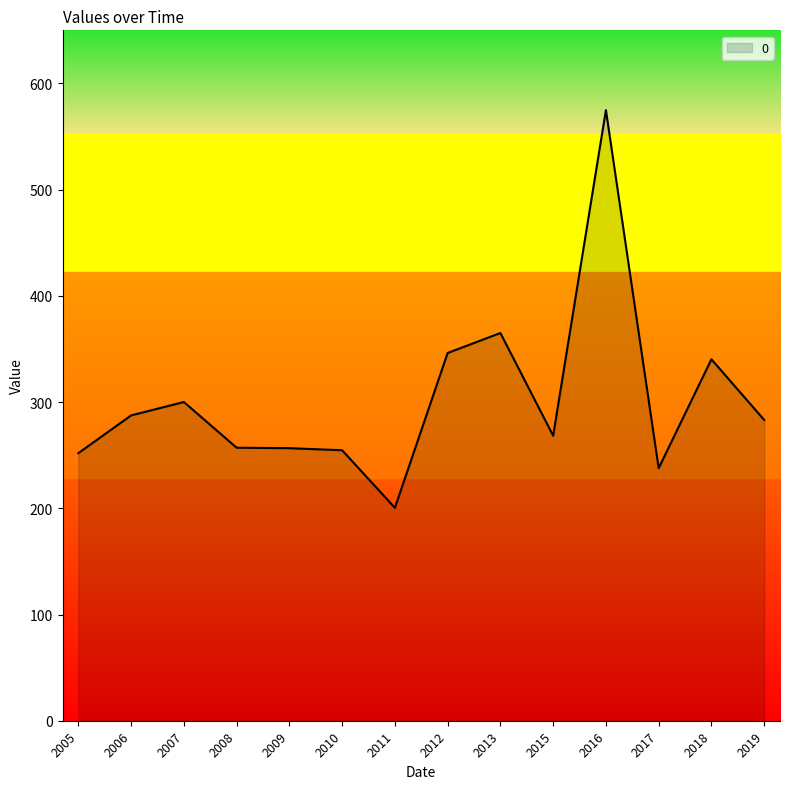

Which category has the highest value across all series?

2016